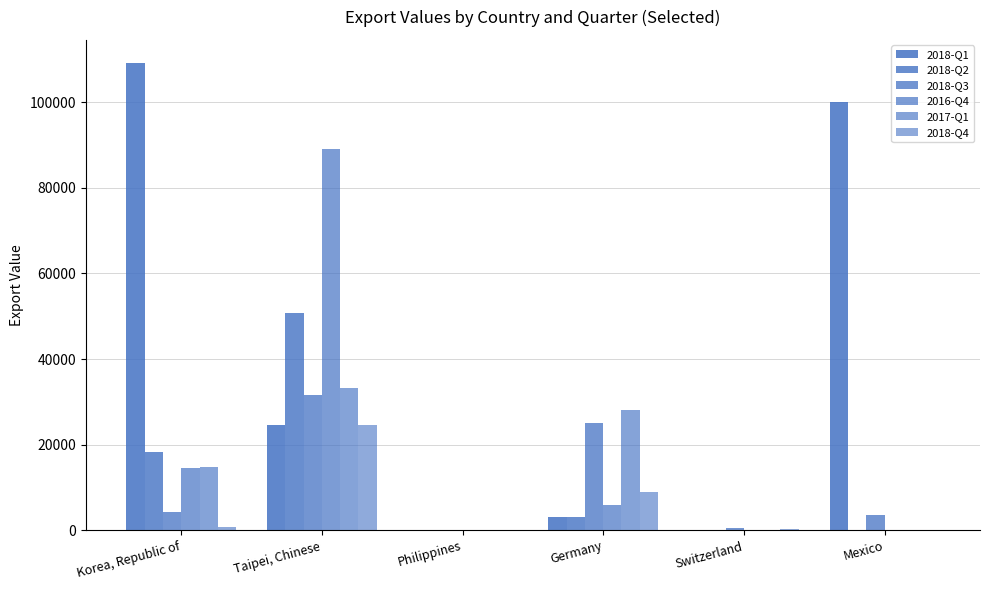

Count the number of data series in this chart.

6